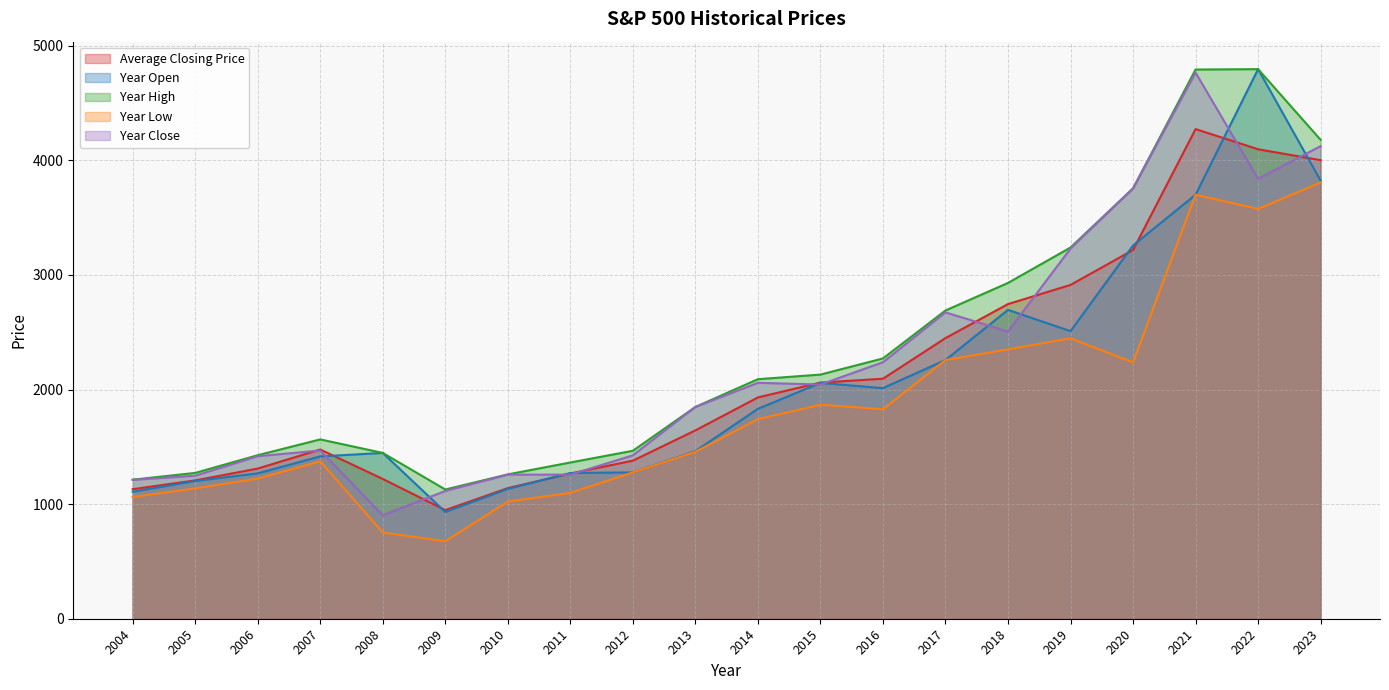

What is the average value of the Year Close series?

2219.7